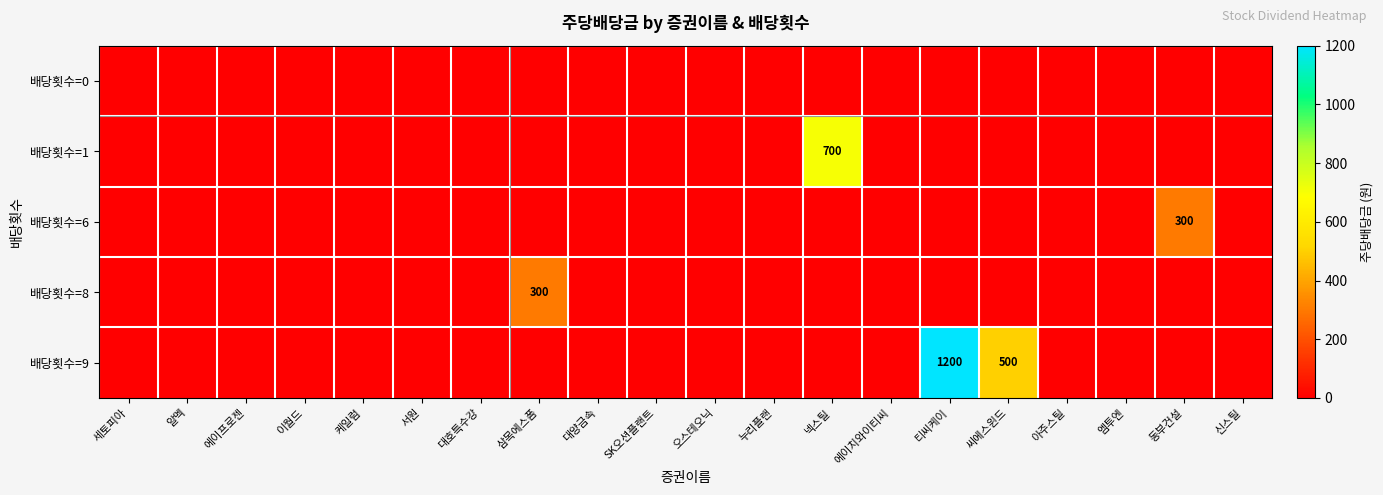

Is it true that 배당횟수=9 equals 790 at 씨에스윈드?

False